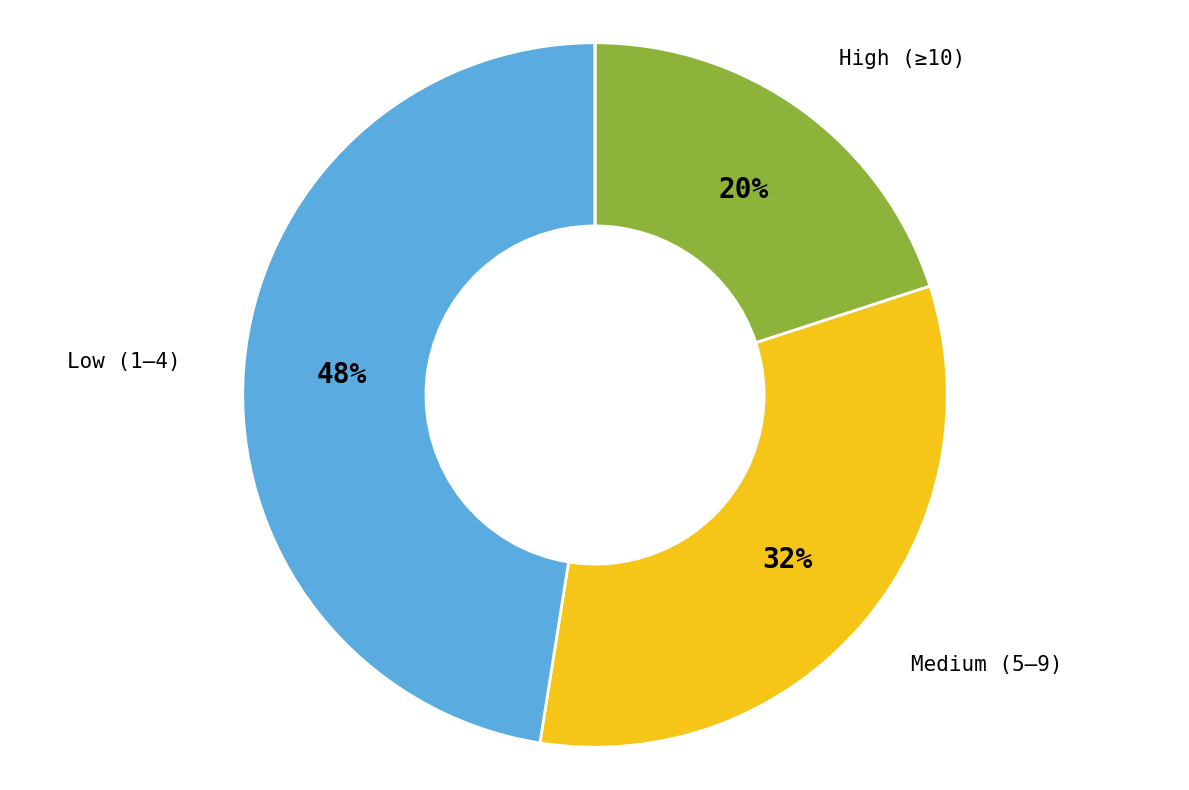

Combined, do Medium (5–9) and High (≥10) account for over 50%?

Yes